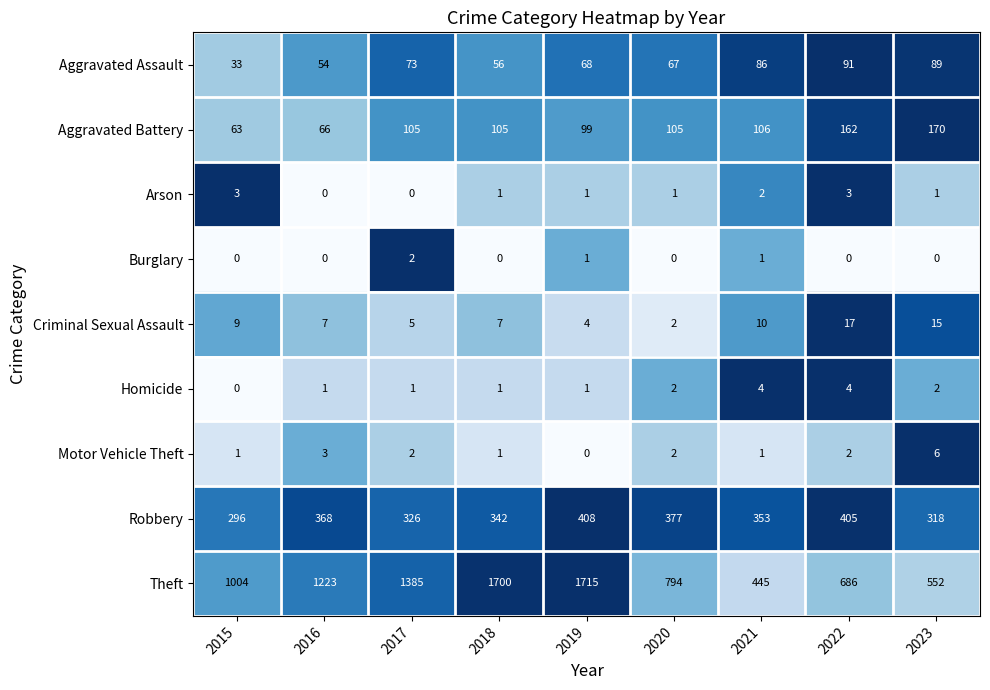

At which category is the sum across all series the highest?

2019